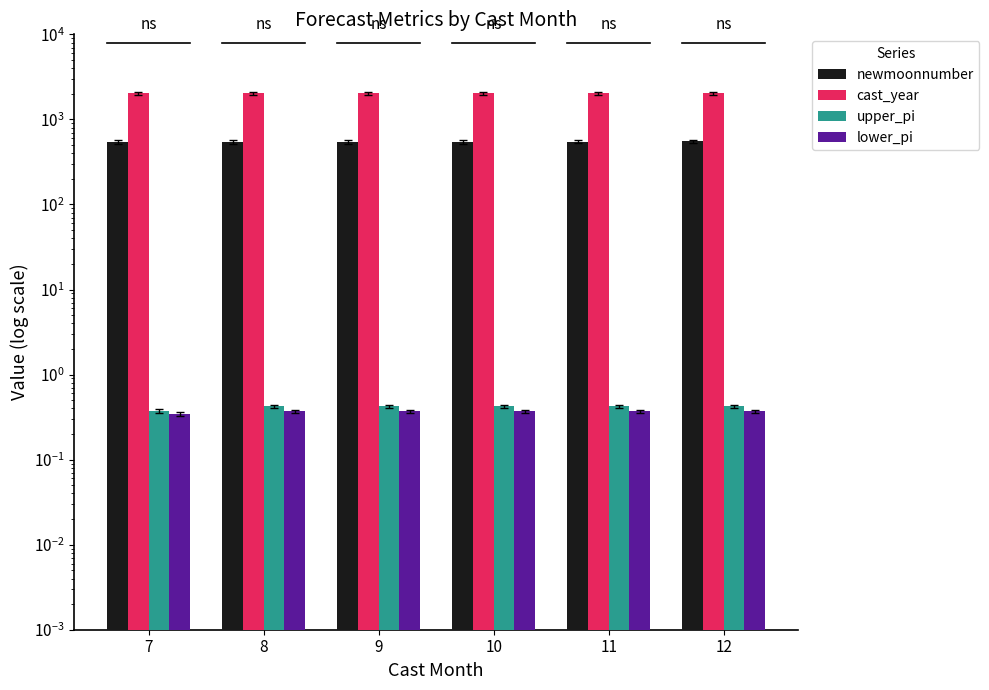

How many values in the newmoonnumber series are below 548?

3